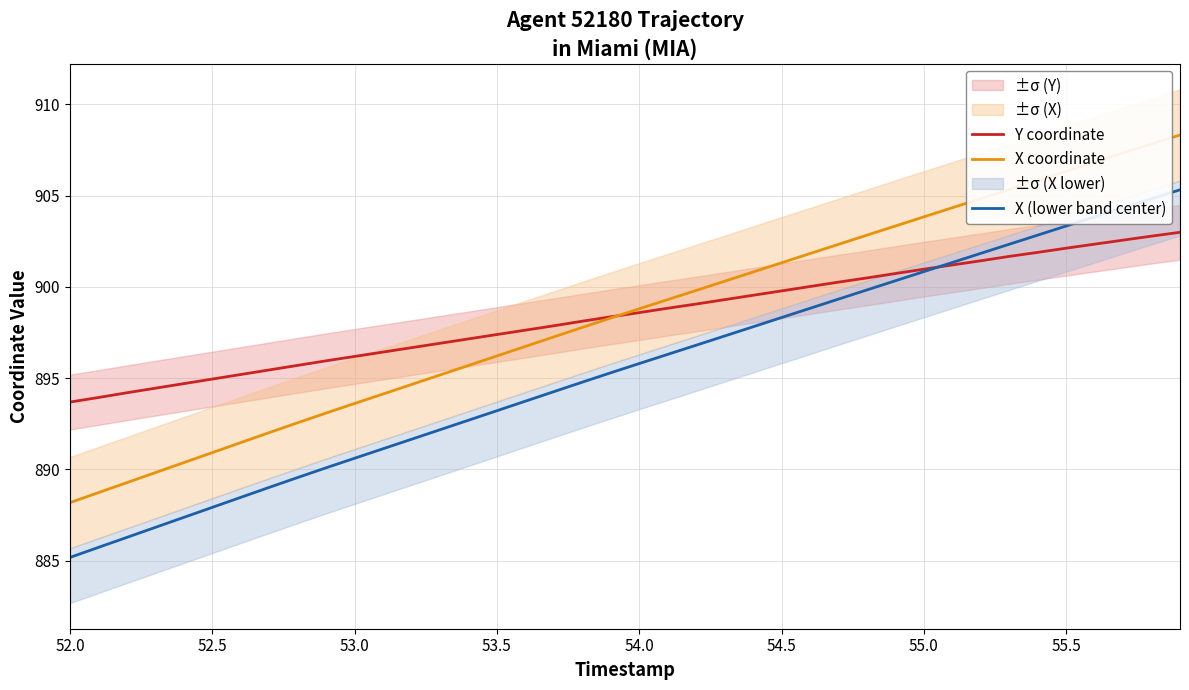

What are all the series names shown in the legend?

Y coordinate, X coordinate, X (lower band center)